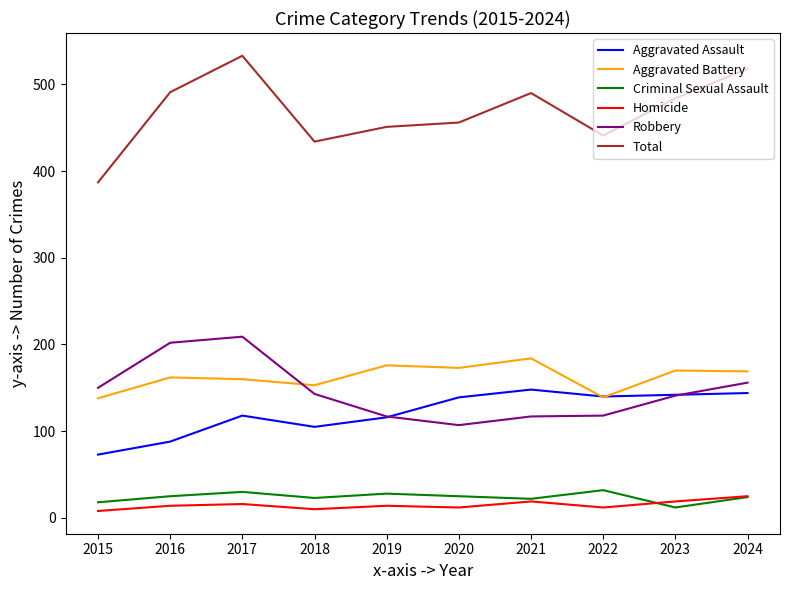

How many lines are shown in the chart?

6